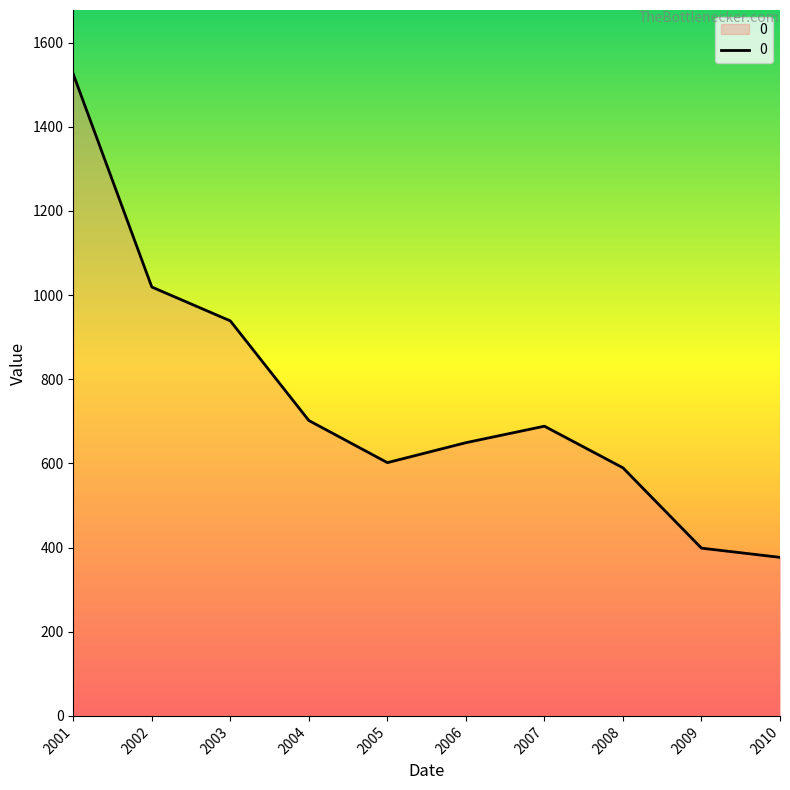

How many interior local valleys (lower than both neighbors) does the data have?

1